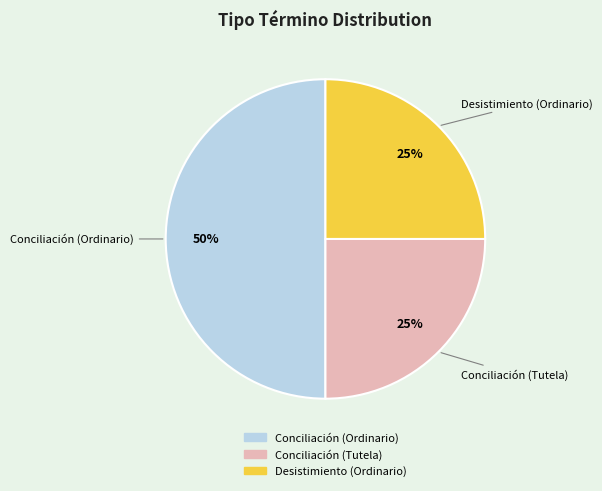

Between Conciliación (Ordinario) and Conciliación (Tutela), which is larger?

Conciliación (Ordinario)